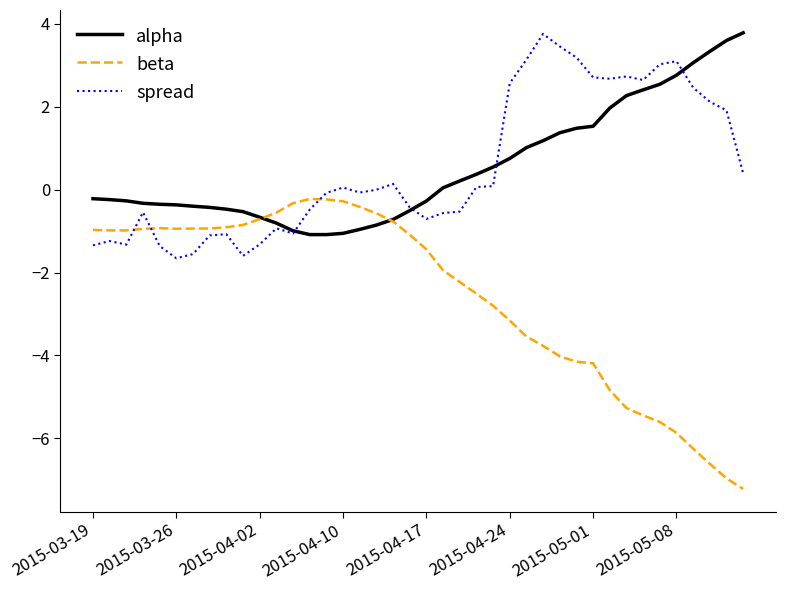

Which series has the widest spread of values?

beta